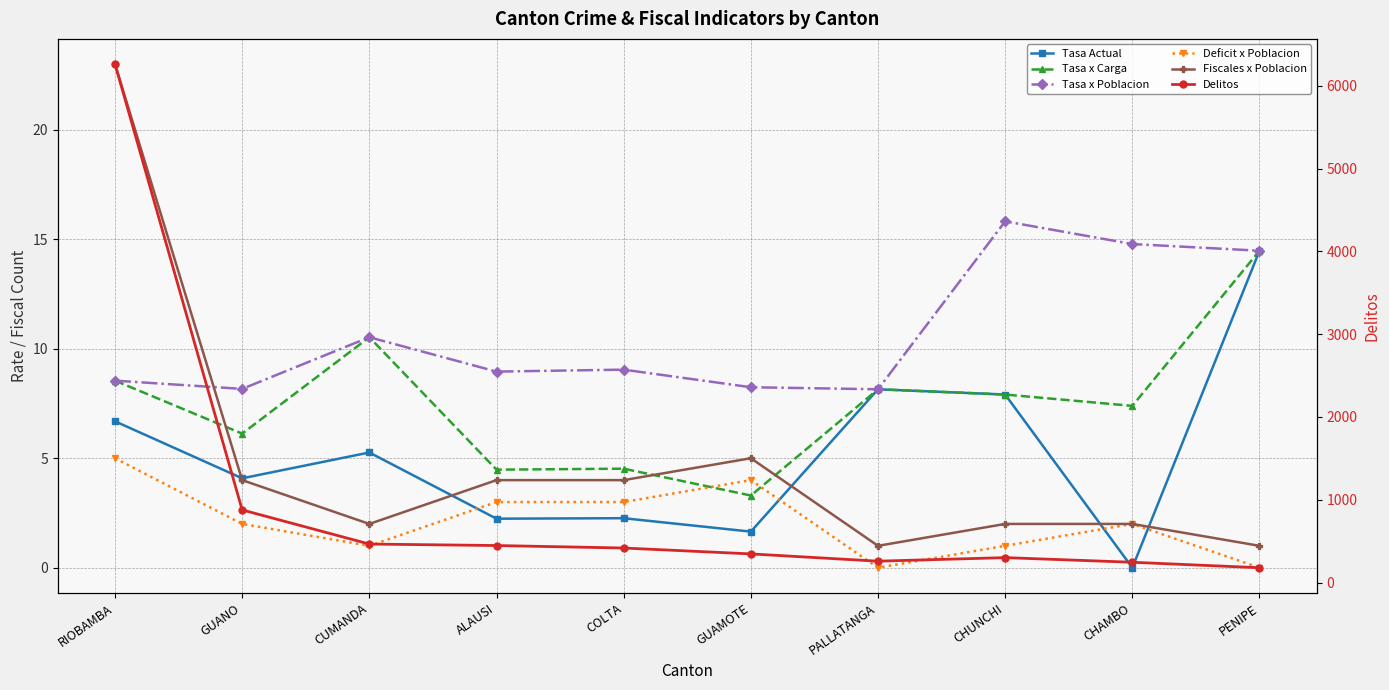

What value does the Tasa x Poblacion series have at GUAMOTE?

8.2